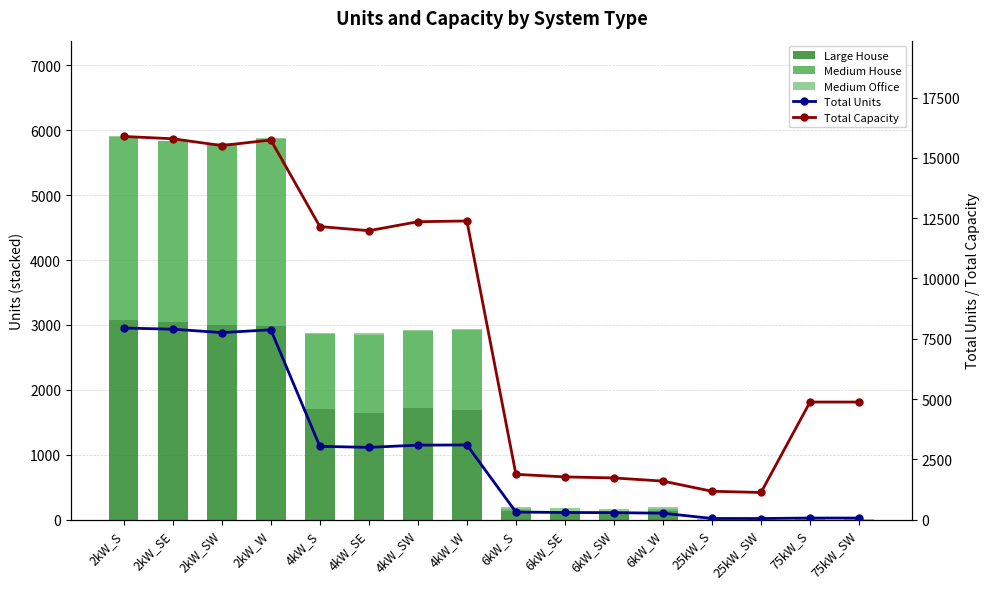

Reading right to left, what are all the values shown in this chart?

Large House: 0	0	0	0	132	108	123	134	1695	1717	1643	1702	2986	3003	3039	3074
Medium House: 0	0	0	0	26	31	16	32	1223	1186	1195	1161	2878	2788	2795	2819
Medium Office: 4	2	5	4	33	31	34	33	26	19	32	17	10	8	5	12
Total Units: 65	65	45	47	266	288	295	313	3096	3088	2995	3038	7871	7755	7896	7944
Total Capacity: 4875	4875	1125	1175	1596	1728	1770	1878	12384	12352	11980	12152	15742	15510	15792	15888